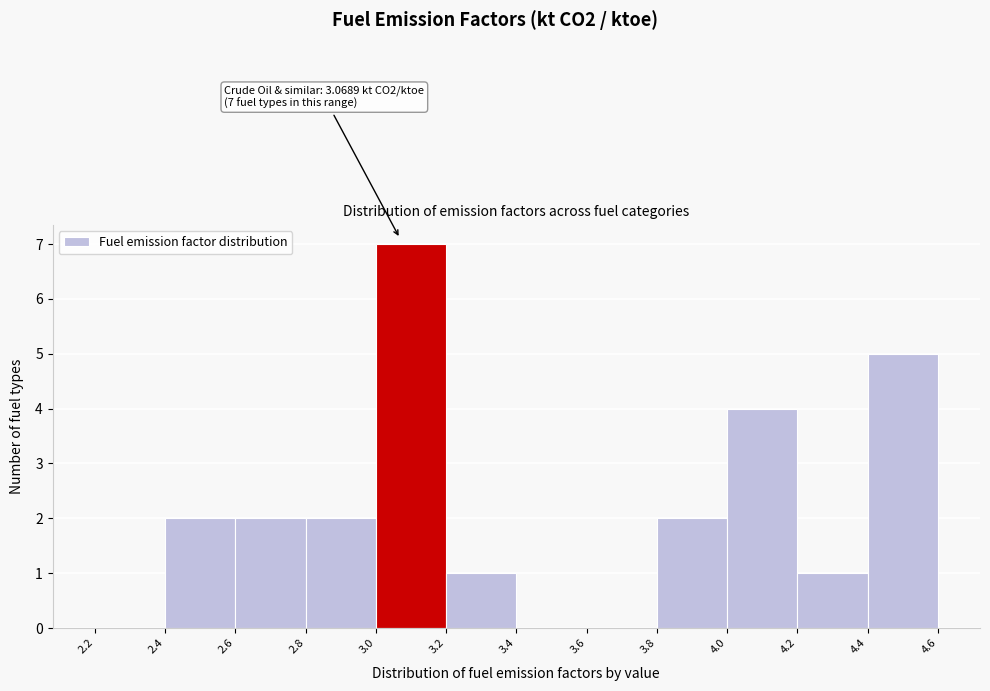

Over which range of the x-axis is the bar tallest?

3.0 to 3.2